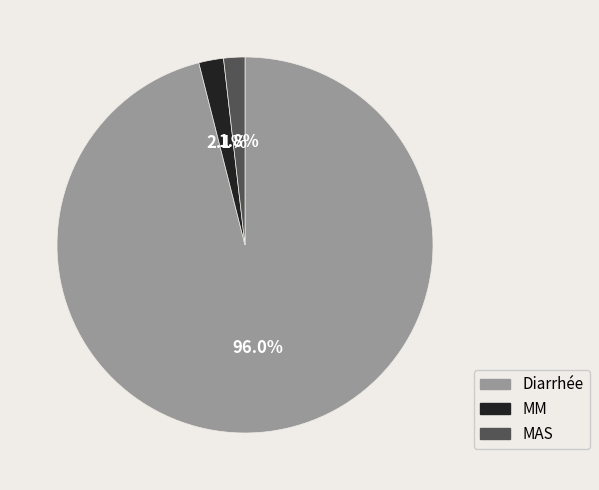

Between MAS and Diarrhée, which is larger?

Diarrhée